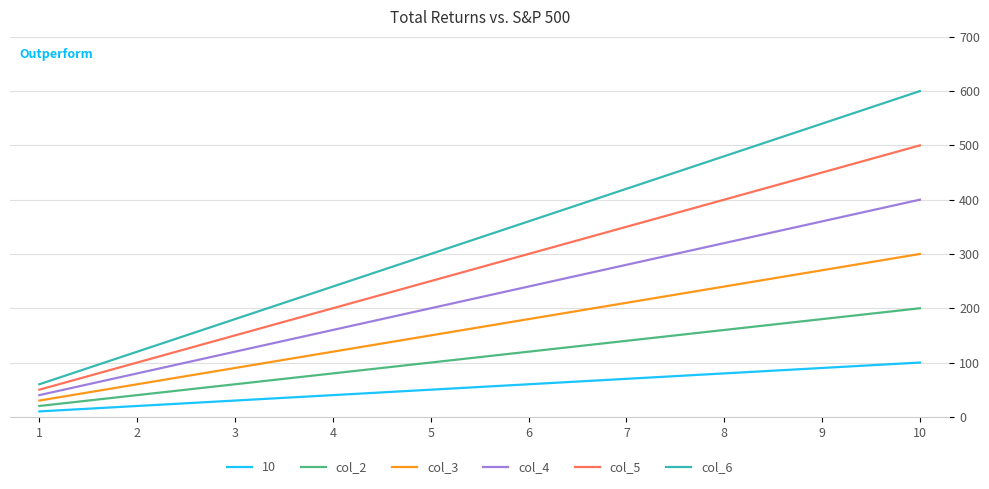

What is the minimum value for col_2?

20